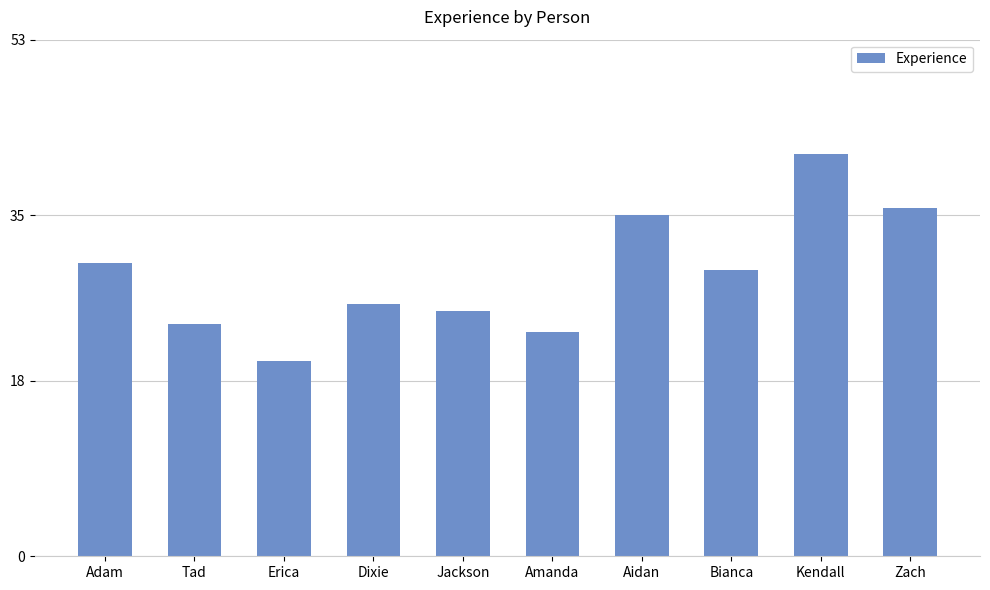

Rank the categories by value from lowest to highest.

Erica, Amanda, Tad, Jackson, Dixie, Bianca, Adam, Aidan, Zach, Kendall